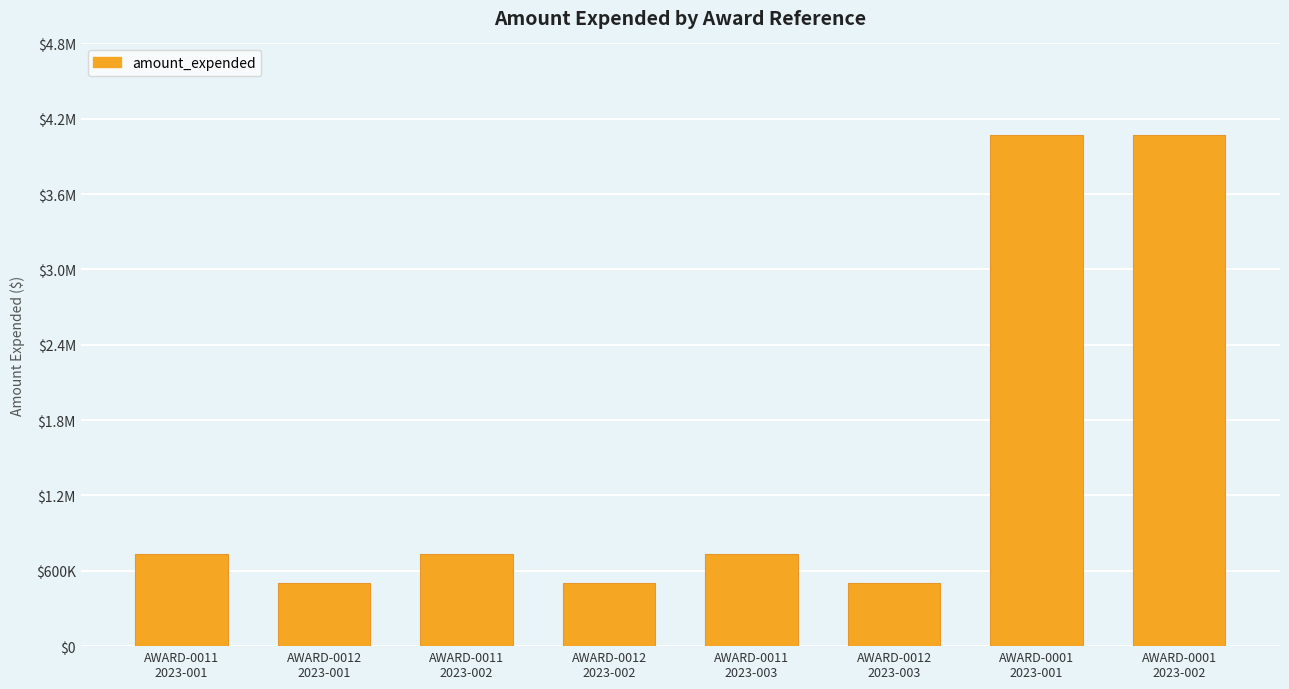

Which has a higher value, AWARD-0012
2023-001 or AWARD-0012
2023-002?

AWARD-0012
2023-001